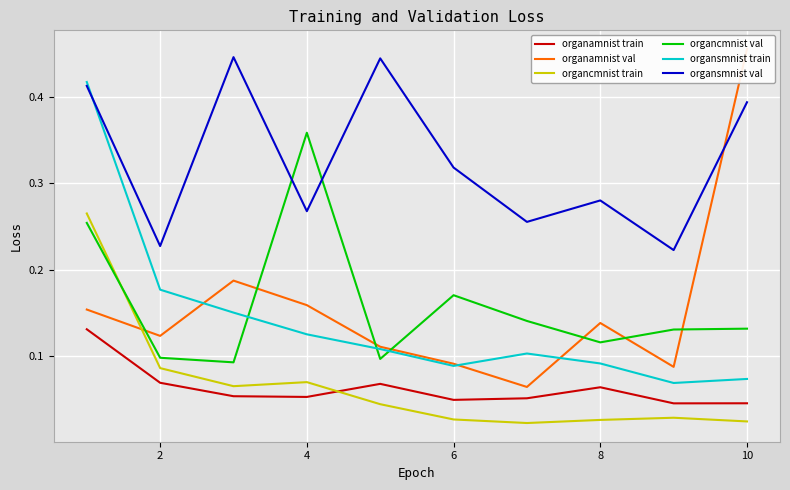

List the series in order of their peak value, lowest first.

organamnist train, organcmnist train, organcmnist val, organsmnist train, organsmnist val, organamnist val